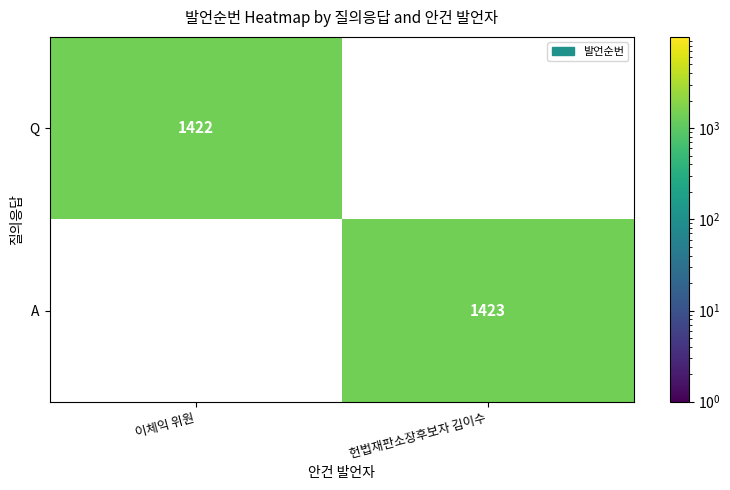

True or false: Q has a value of 811 at 이체익 위원.

False